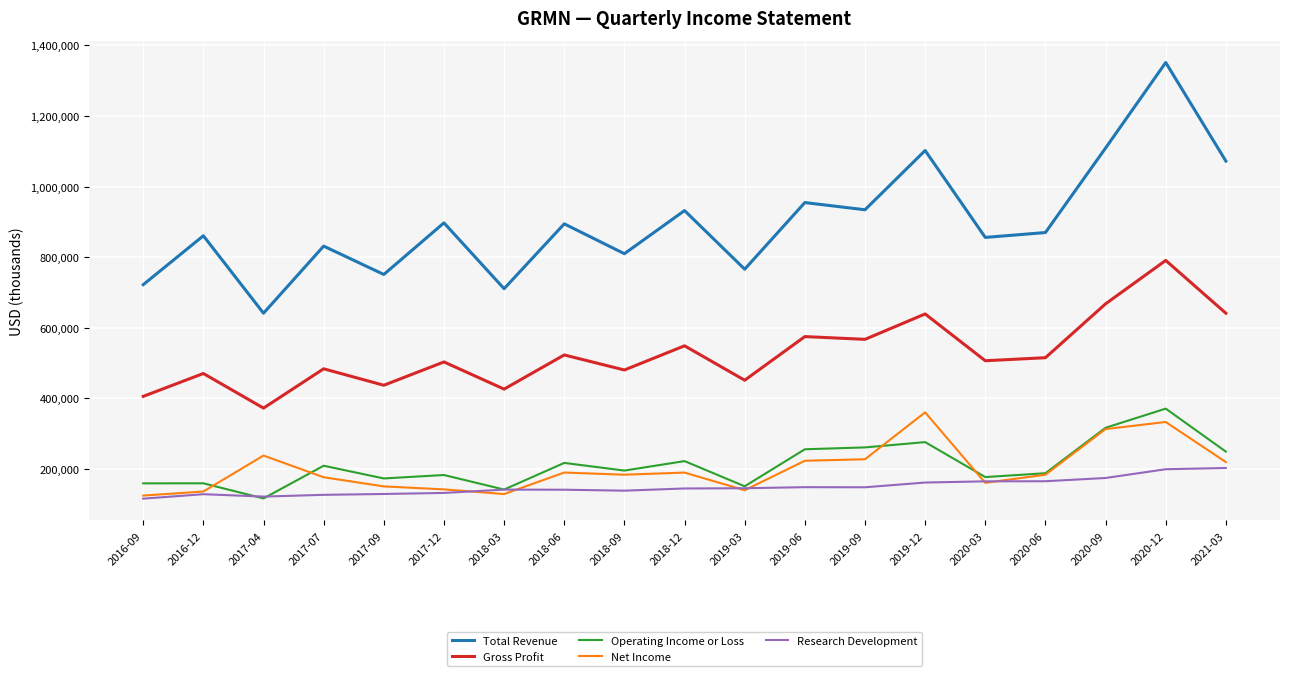

What is the spread (max minus min) of values at 2019-12?

940200